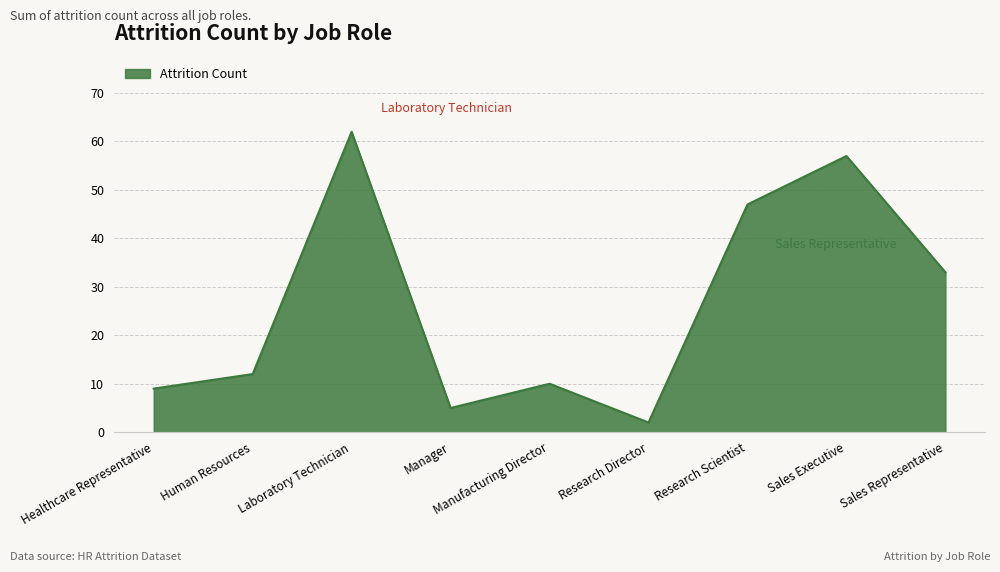

Count the number of categories in the chart.

9